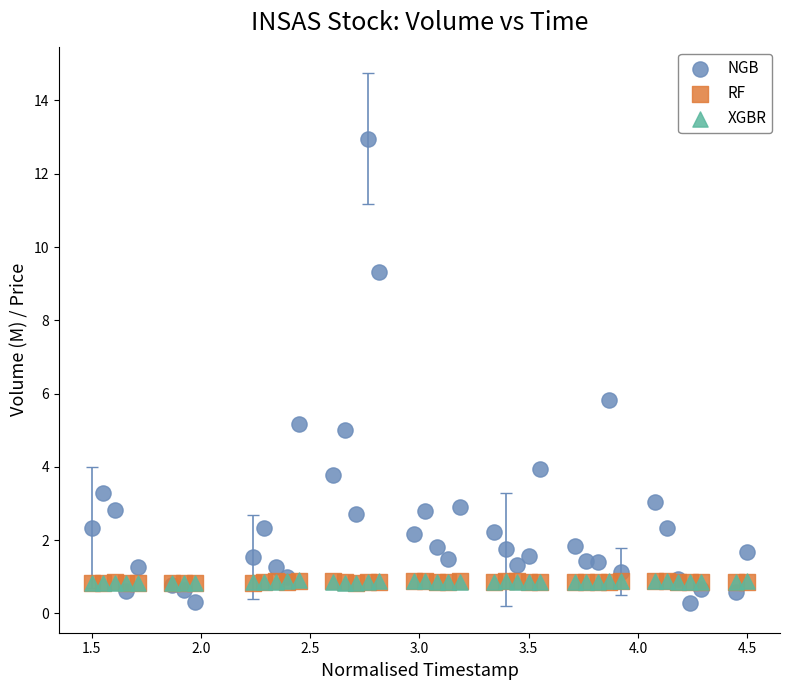

What are all the series names shown in the legend?

NGB, RF, XGBR